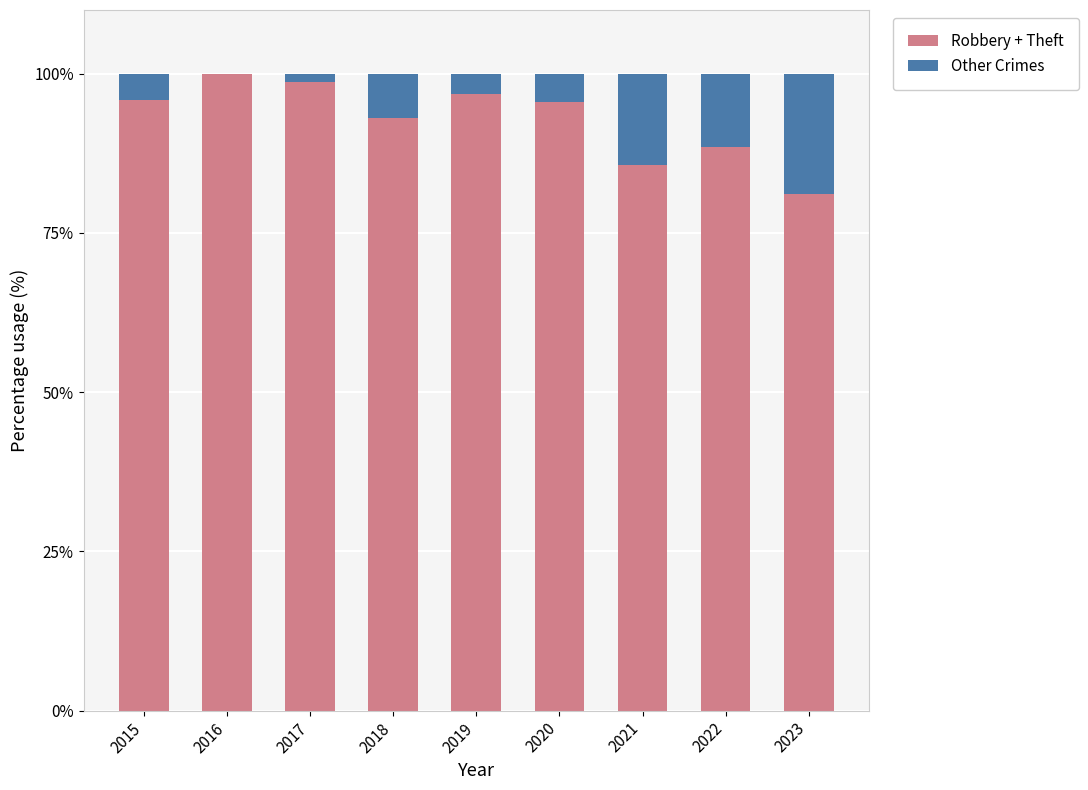

What is the sum of the Robbery + Theft values at 2016 and 2015?

195.8